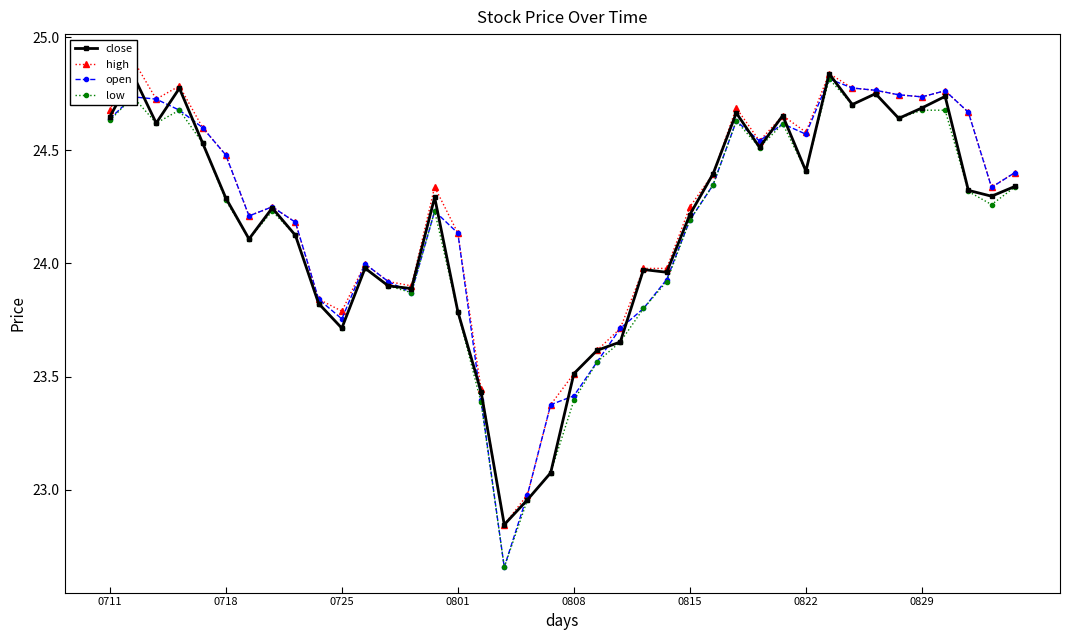

True or false: close has more than 0 points higher than both neighbors.

True